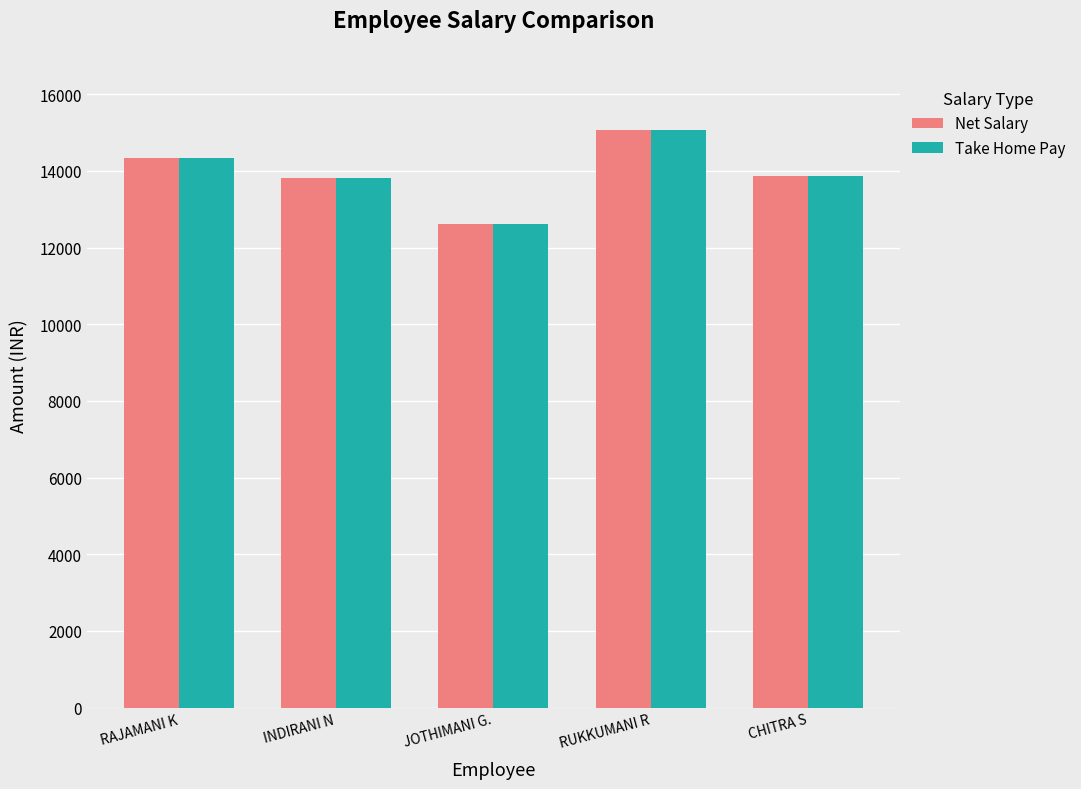

Which series changed the most between RAJAMANI K and JOTHIMANI G.?

Net Salary